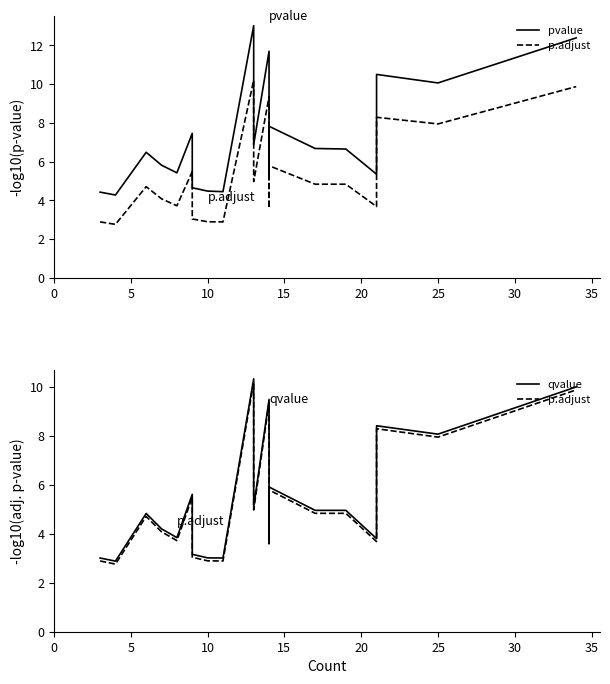

Does the chart have visible grid lines?

No